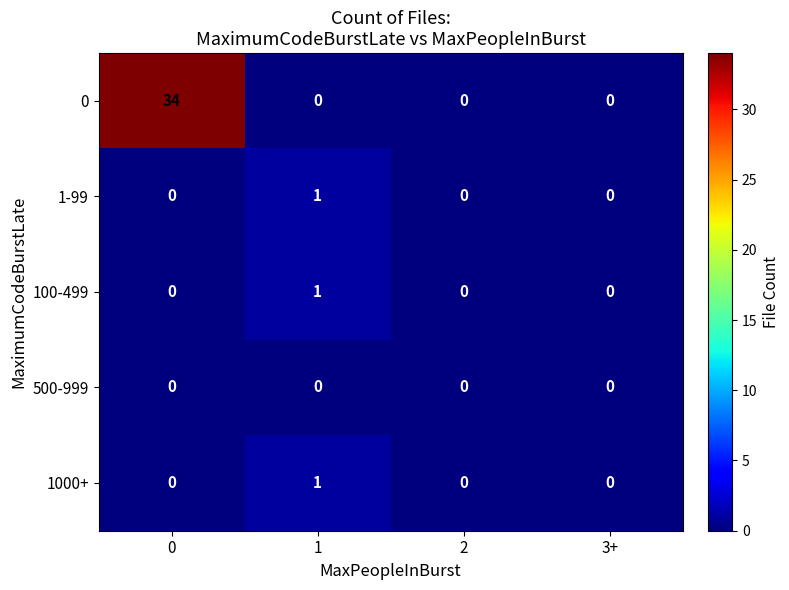

Is the value of 1-99 at 1 greater than the value of 1000+ at 2?

Yes